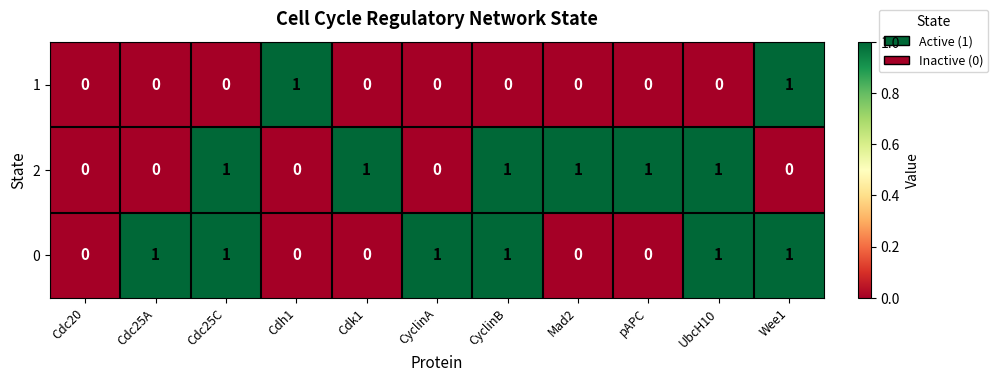

The 0 series shows 1 at Cdc25C. True or false?

True